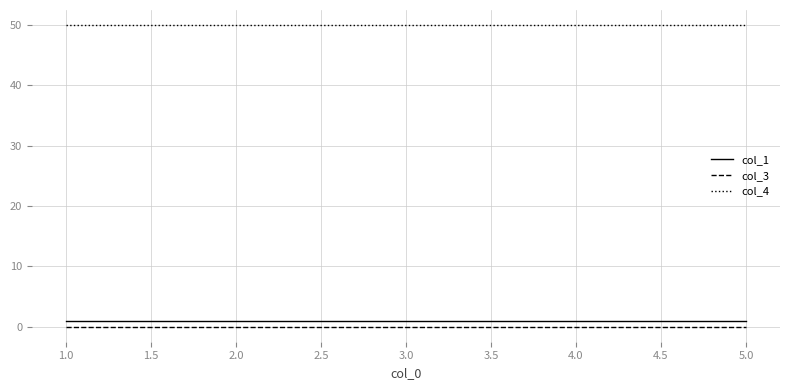

Which series has the largest total across all categories?

col_4